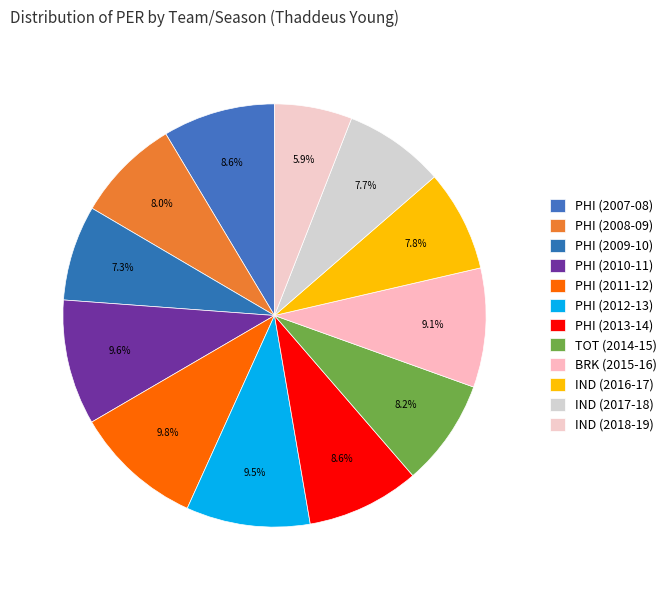

Rank the categories by value from highest to lowest.

PHI (2011-12), PHI (2010-11), PHI (2012-13), BRK (2015-16), PHI (2013-14), PHI (2007-08), TOT (2014-15), PHI (2008-09), IND (2016-17), IND (2017-18), PHI (2009-10), IND (2018-19)